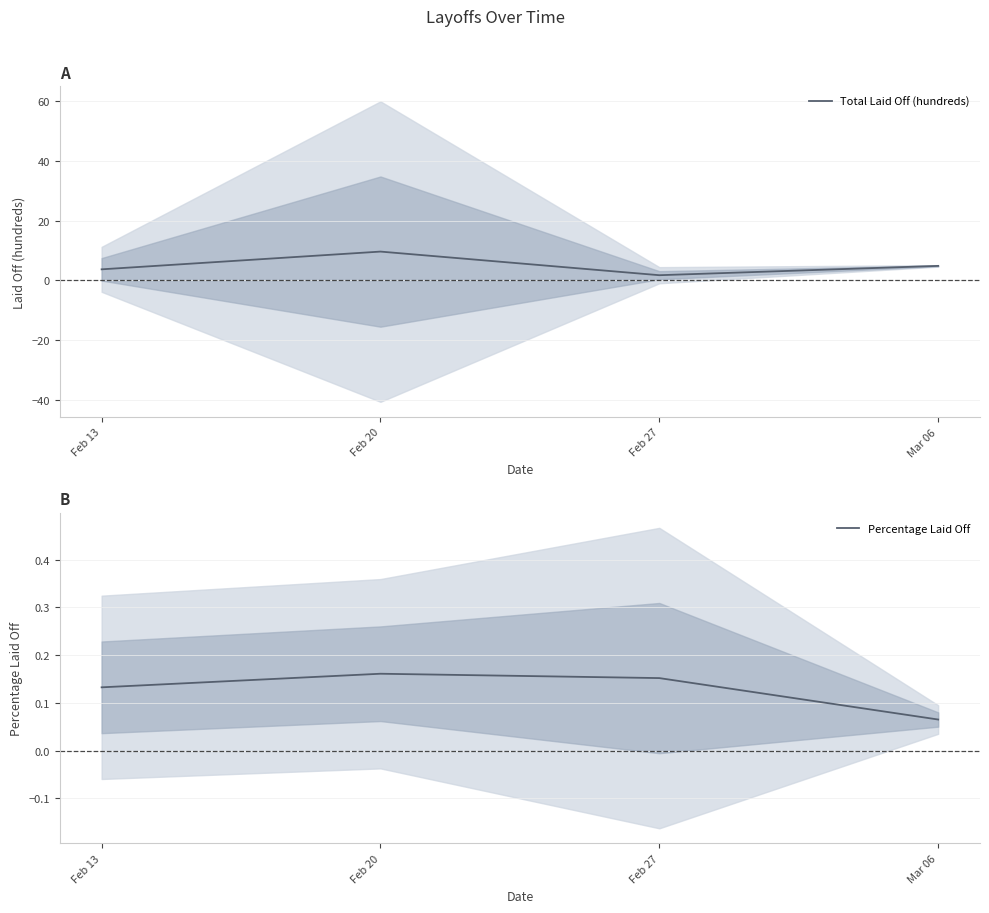

What are all the series names shown in the legend?

Total Laid Off (hundreds), Percentage Laid Off